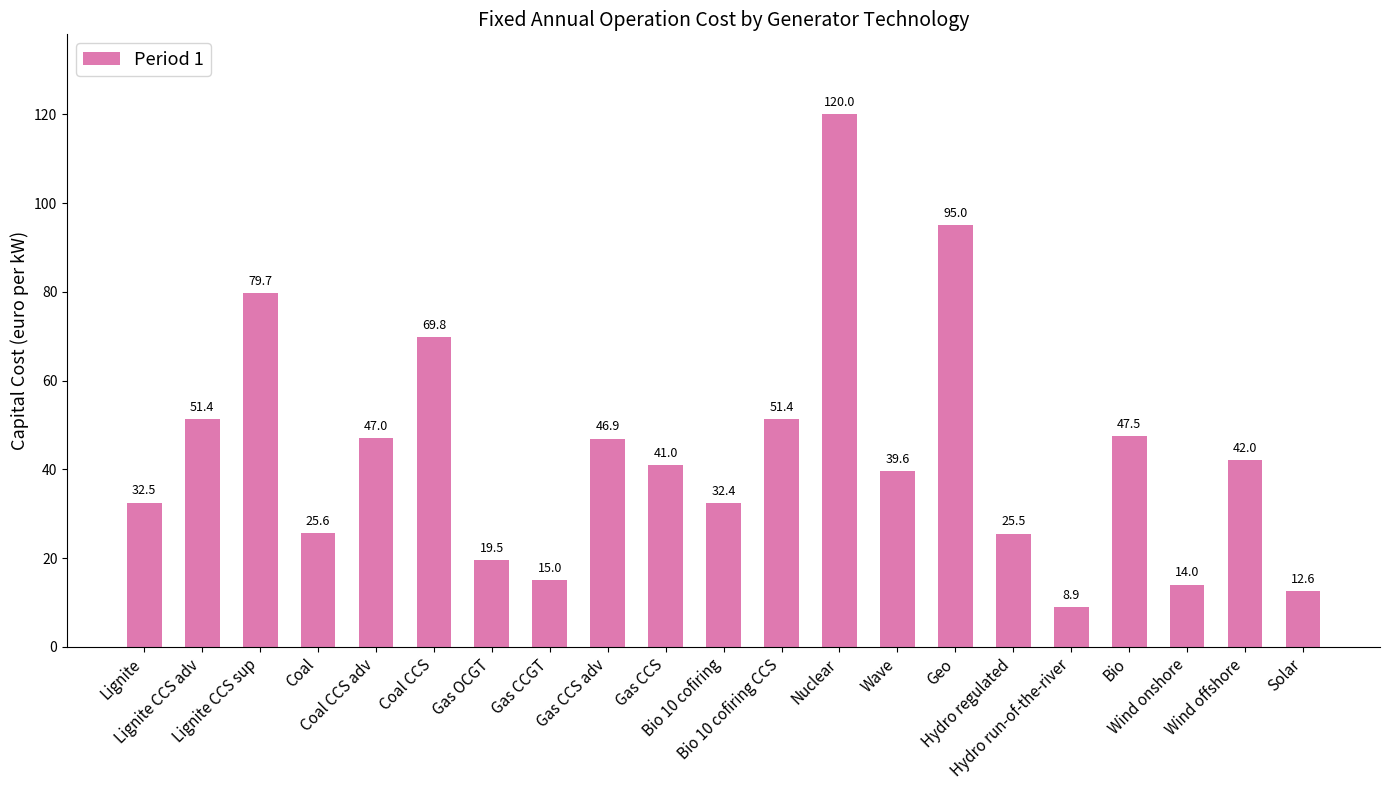

Which category has the lowest value across all series?

Hydro run-of-the-river